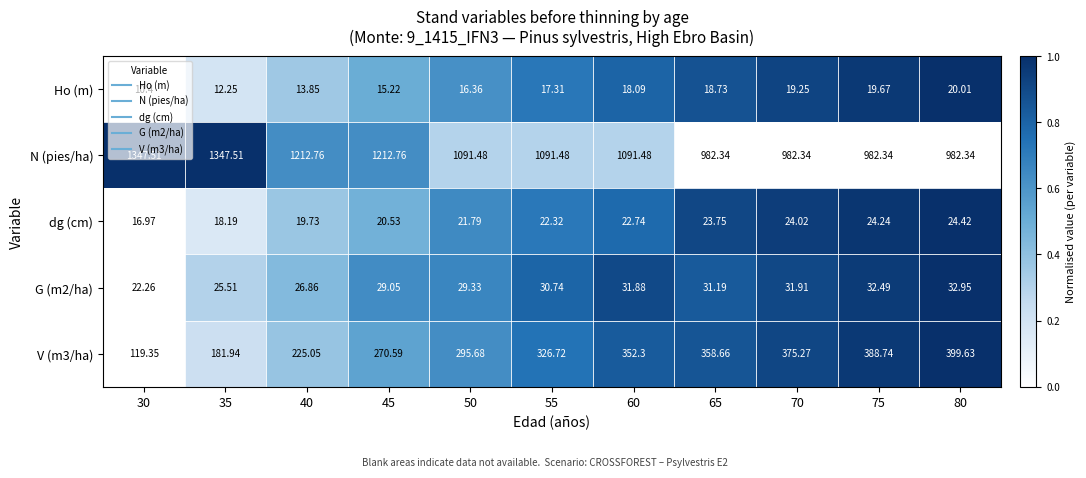

How many data points in N (pies/ha) are less than 1091?

4